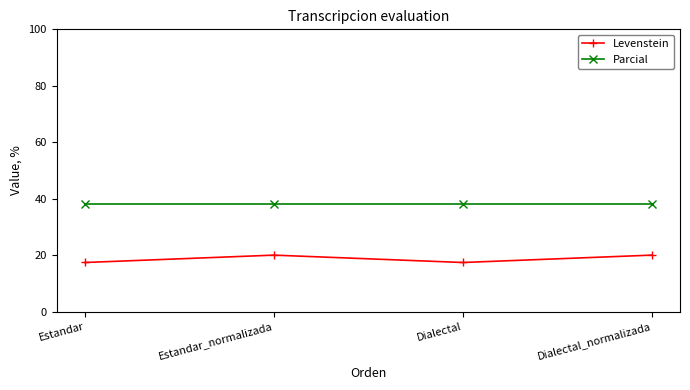

Which series changed the most between Estandar_normalizada and Dialectal?

Levenstein